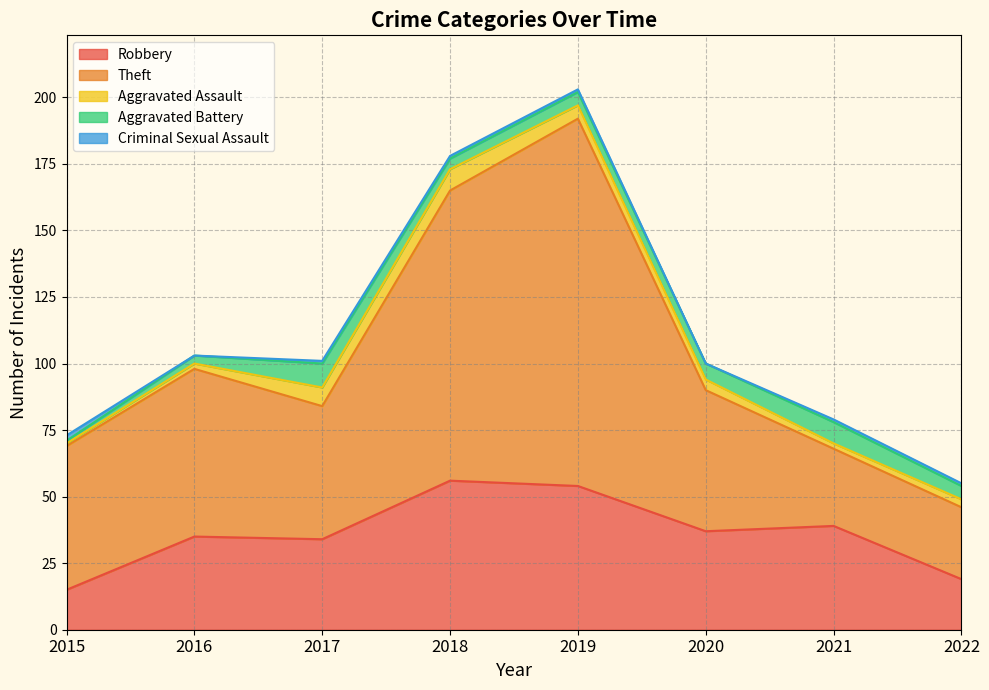

True or false: Theft and Robbery intersect in this chart.

True